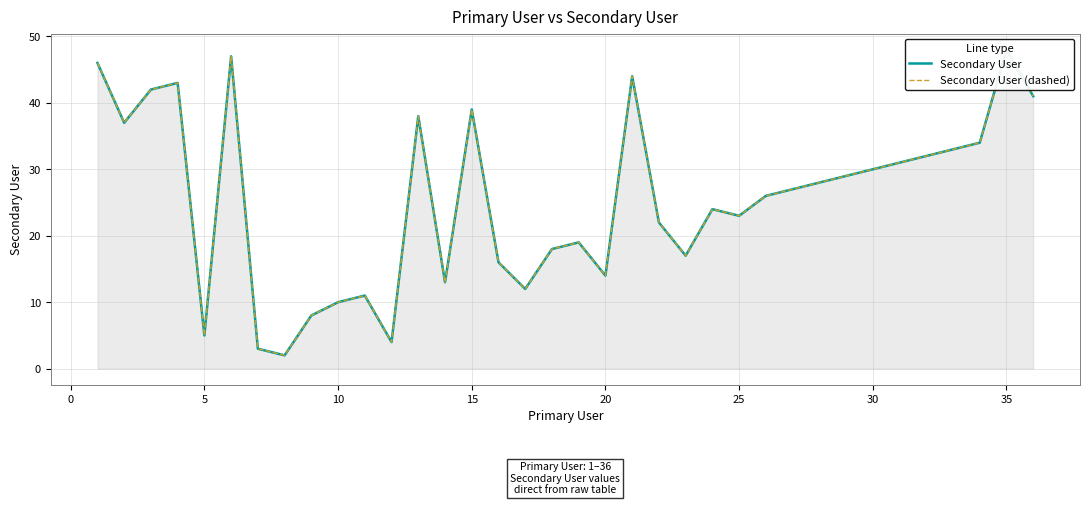

Rank the series at 35 from highest to lowest value.

Secondary User, Secondary User (dashed)